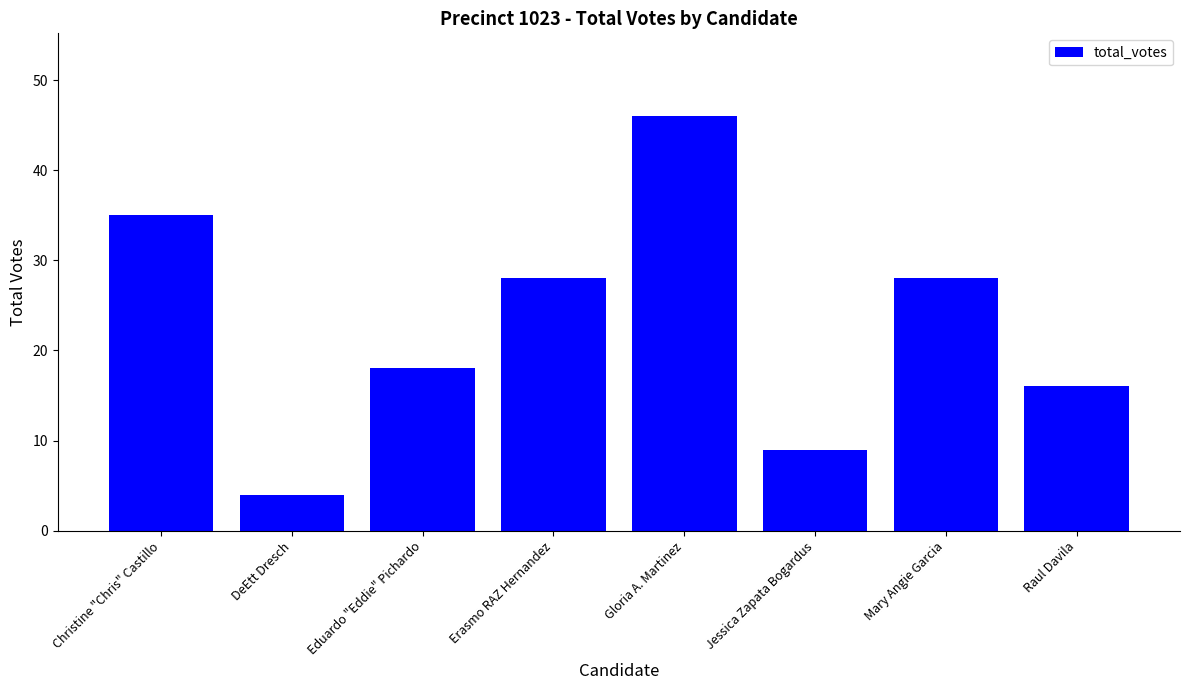

Read the value at Raul Davila, to the nearest 10.

20